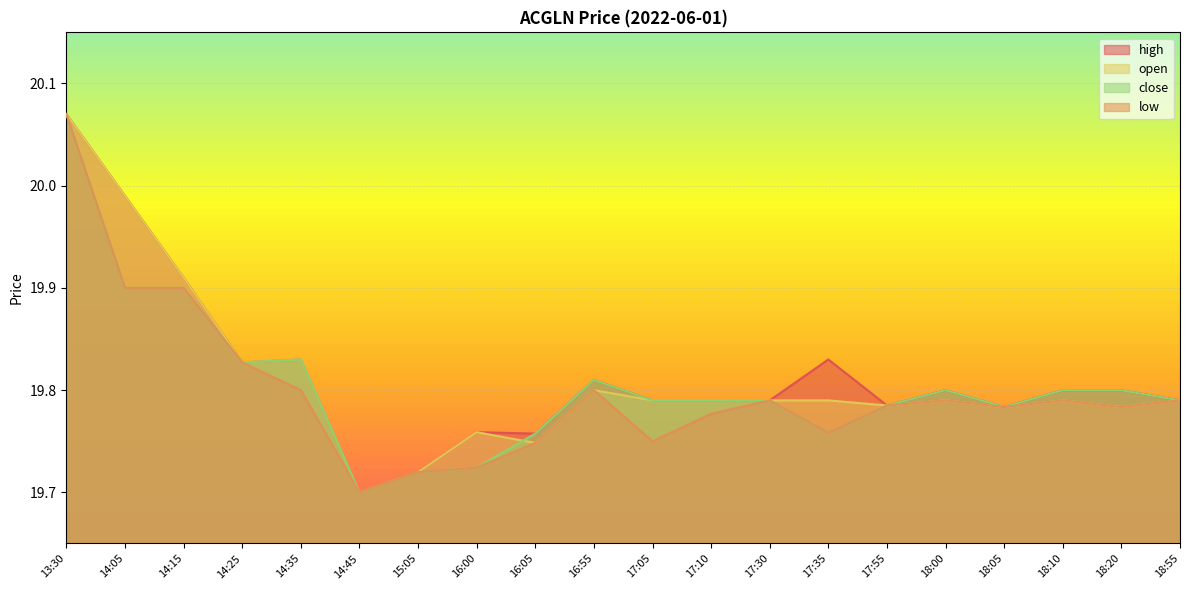

At which category does open reach its first local valley?

14:25